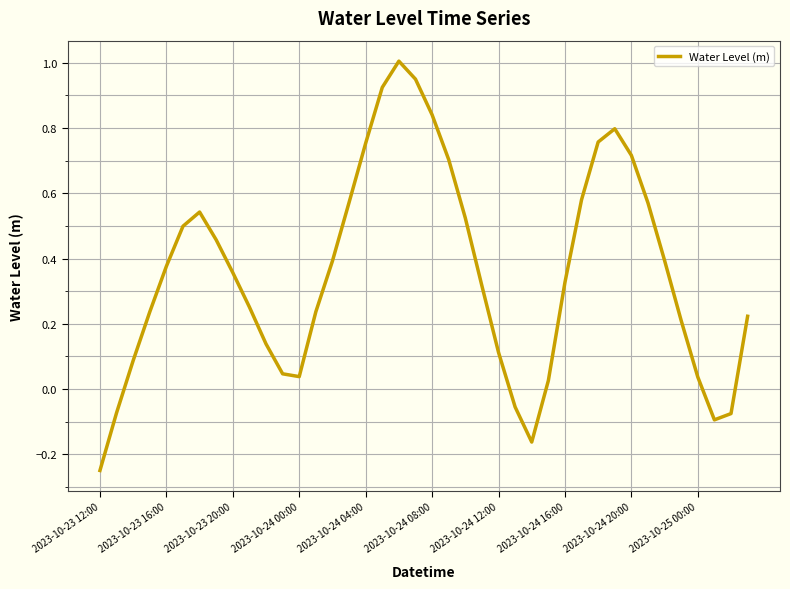

What is the greatest value displayed?

1.0